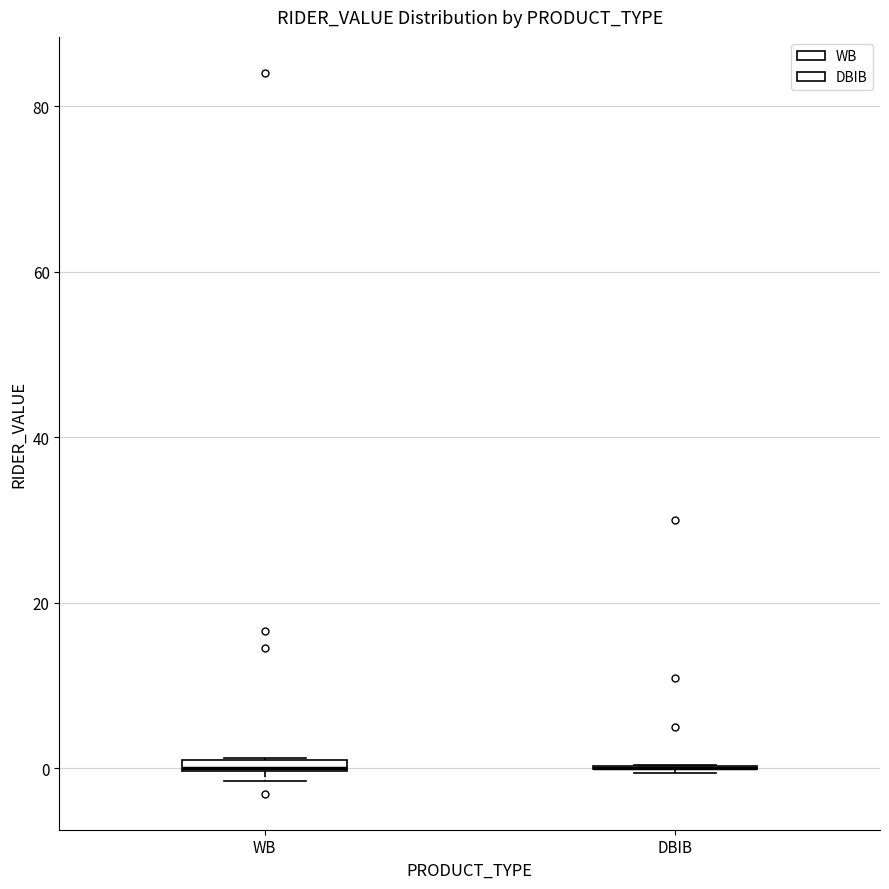

Where is the upper edge of the box for WB on the y-axis? The values are not printed on the chart, so give them approximately, as read against the axis.

2